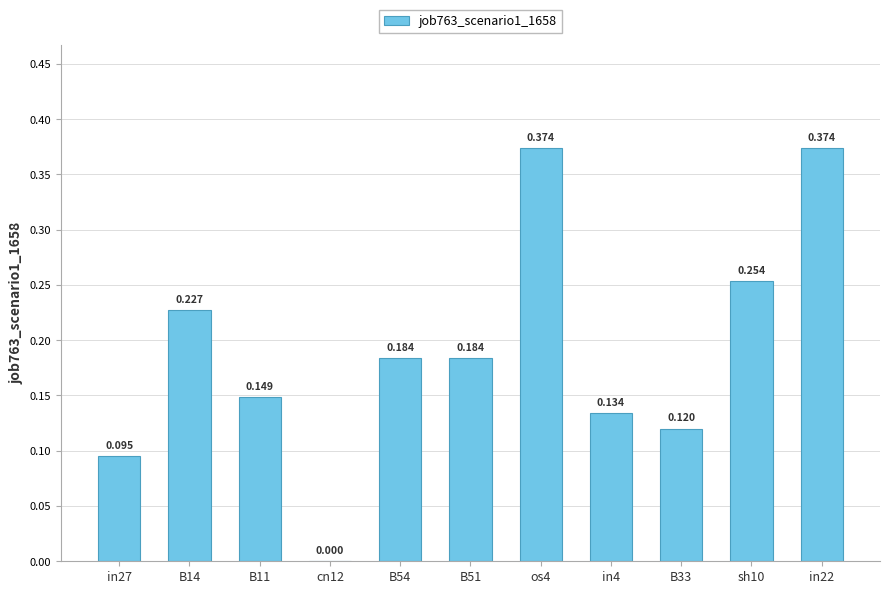

How many positive values are there?

10